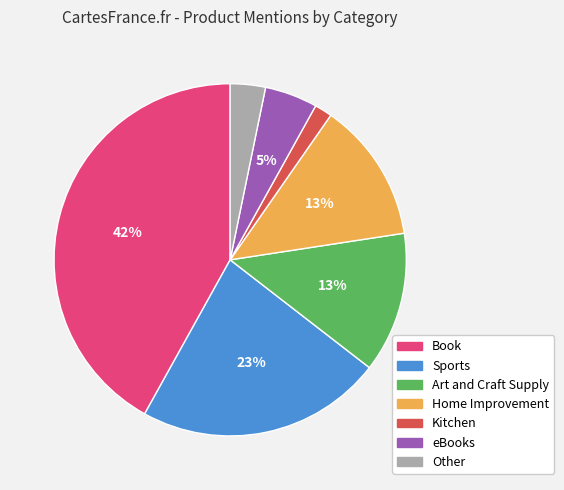

To the nearest percent, what is the difference between the largest and smallest slice percentages?

40%